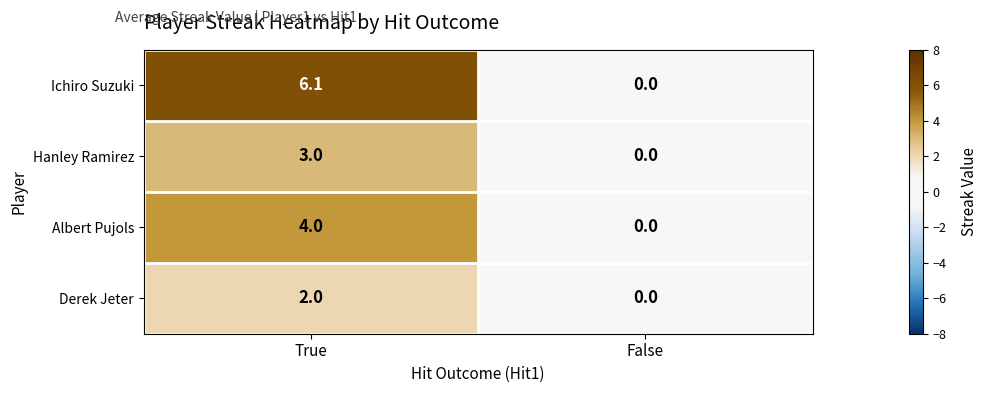

What value does the Ichiro Suzuki series have at True?

6.1